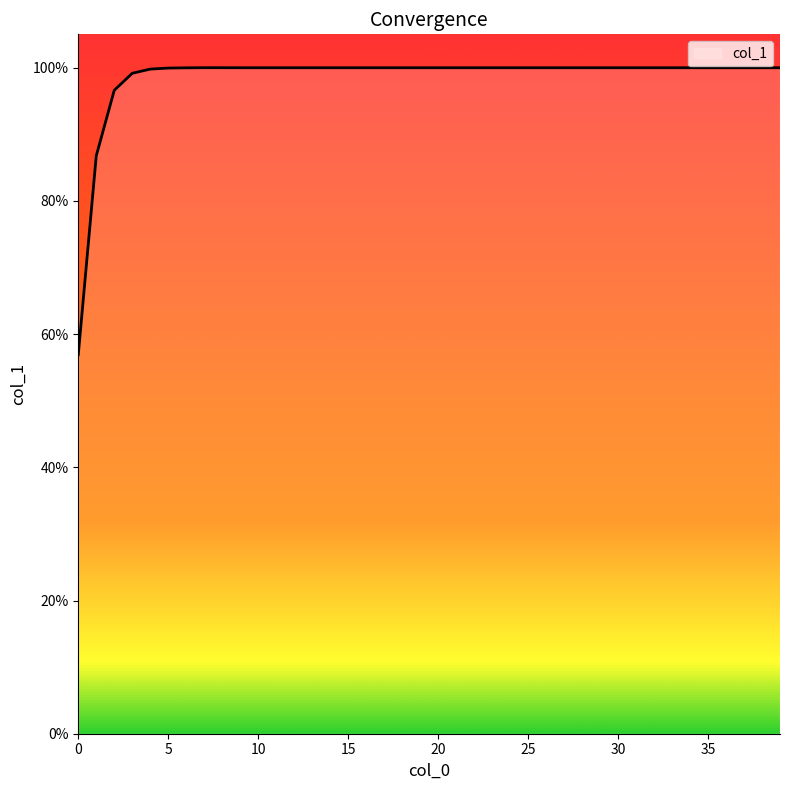

Reading left to right, list all the values displayed in this chart.

0=0.6	1=0.9	2=1.0	3=1.0	4=1.0	5=1.0	6=1.0	7=1.0	8=1.0	9=1.0	10=1.0	11=1.0	12=1.0	13=1.0	14=1.0	15=1.0	16=1.0	17=1.0	18=1.0	19=1.0	20=1.0	21=1.0	22=1.0	23=1.0	24=1.0	25=1.0	26=1.0	27=1.0	28=1.0	29=1.0	30=1.0	31=1.0	32=1.0	33=1.0	34=1.0	35=1.0	36=1.0	37=1.0	38=1.0	39=1.0